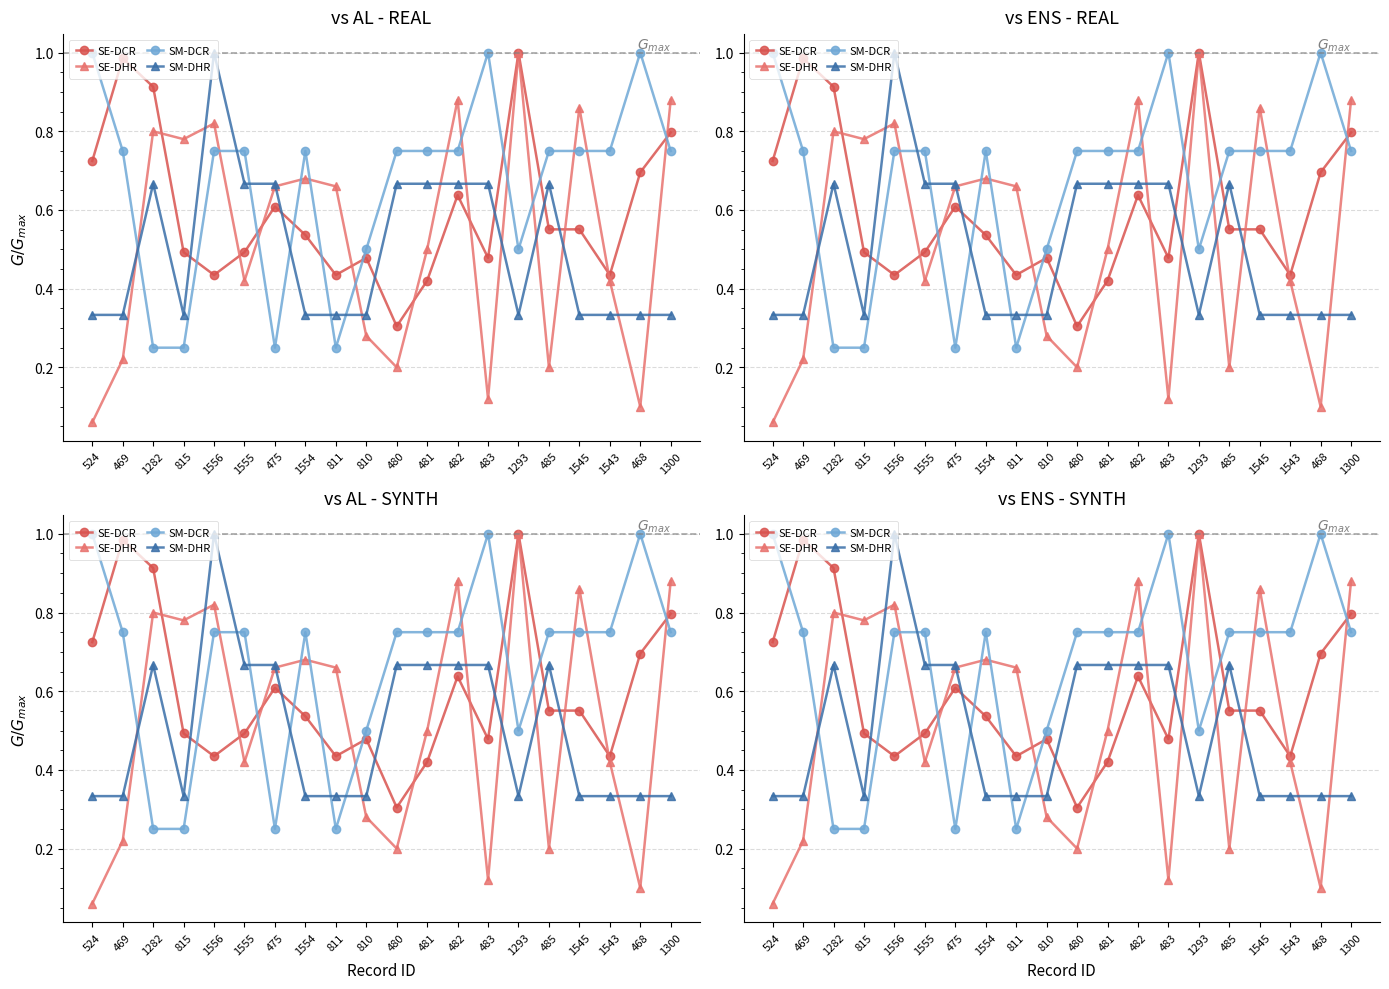

Reading left to right, what are all the values shown in this chart?

SE-DCR: 0.7	1.0	0.9	0.5	0.4	0.5	0.6	0.5	0.4	0.5	0.3	0.4	0.6	0.5	1.0	0.6	0.6	0.4	0.7	0.8
SE-DHR: 0.1	0.2	0.8	0.8	0.8	0.4	0.7	0.7	0.7	0.3	0.2	0.5	0.9	0.1	1.0	0.2	0.9	0.4	0.1	0.9
SM-DCR: 1.0	0.8	0.2	0.2	0.8	0.8	0.2	0.8	0.2	0.5	0.8	0.8	0.8	1.0	0.5	0.8	0.8	0.8	1.0	0.8
SM-DHR: 0.3	0.3	0.7	0.3	1.0	0.7	0.7	0.3	0.3	0.3	0.7	0.7	0.7	0.7	0.3	0.7	0.3	0.3	0.3	0.3